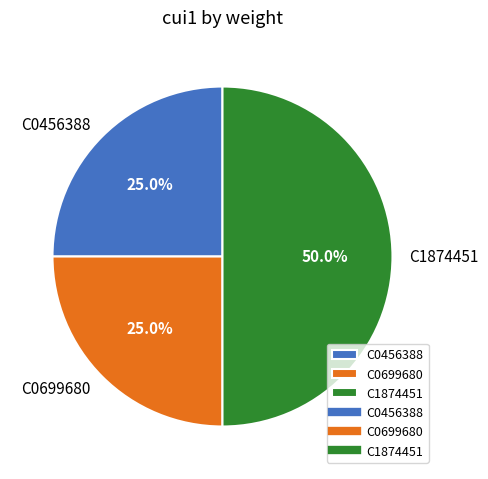

What percentage is the C0699680 slice, to the nearest percent?

25%